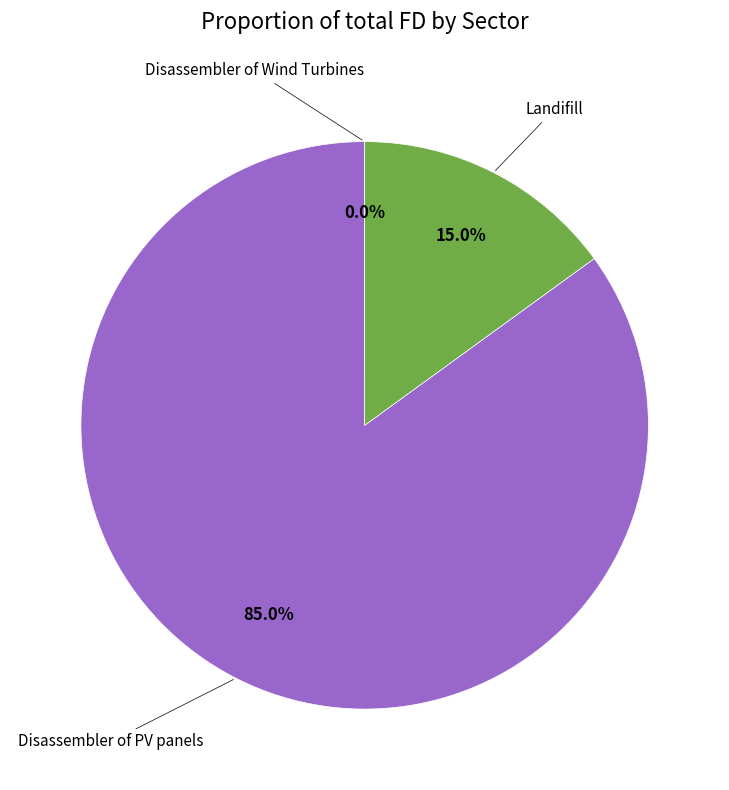

Is there any slice that represents more than half of the pie?

Yes